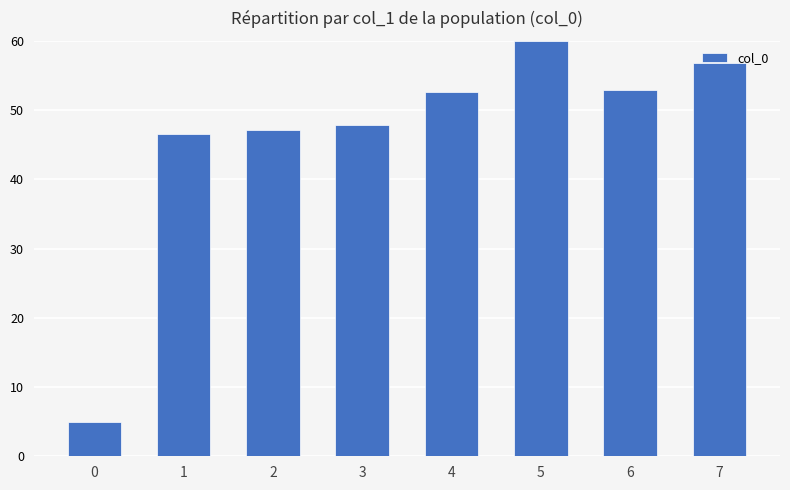

What is the difference between the maximum and minimum values?

55.0